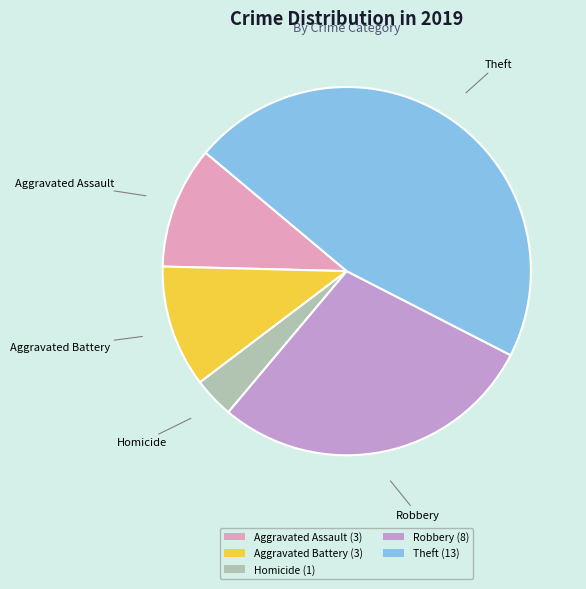

The Homicide (1) slice represents 4% of the pie. True or false?

True